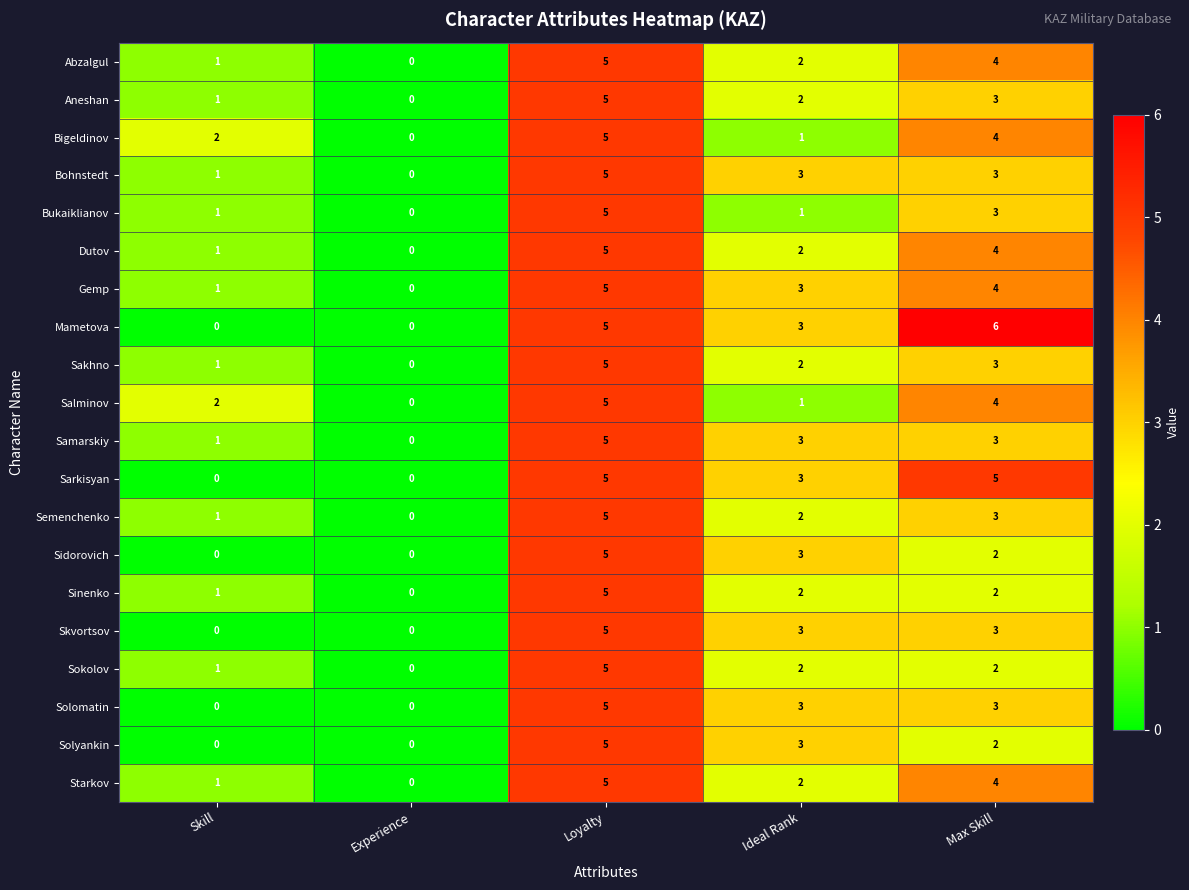

True or false: Bohnstedt has a value of 4 at Ideal Rank.

False